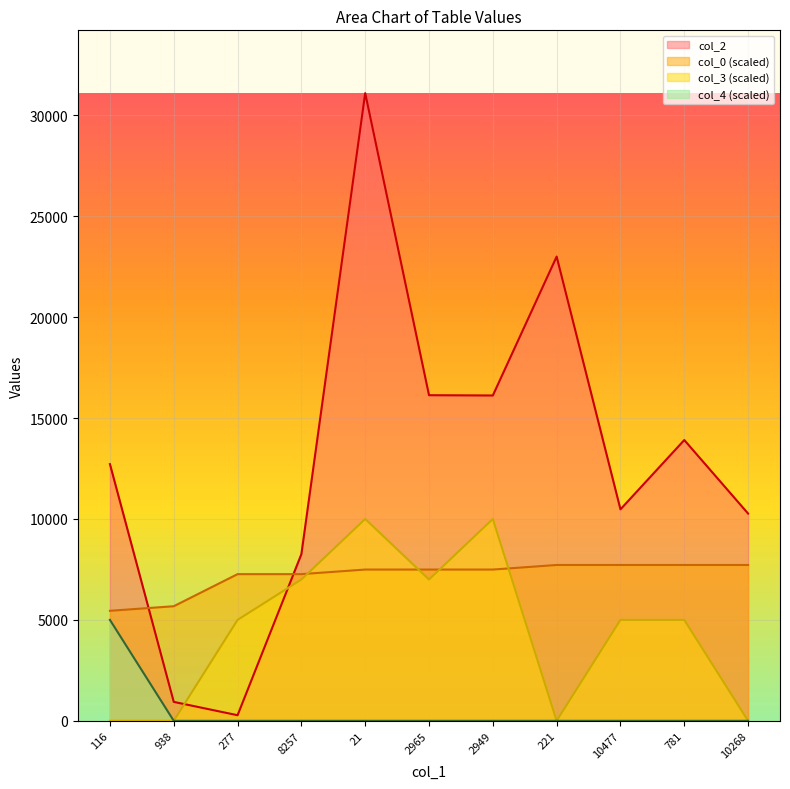

What is the difference between the highest and lowest values at 8257?

8257.0